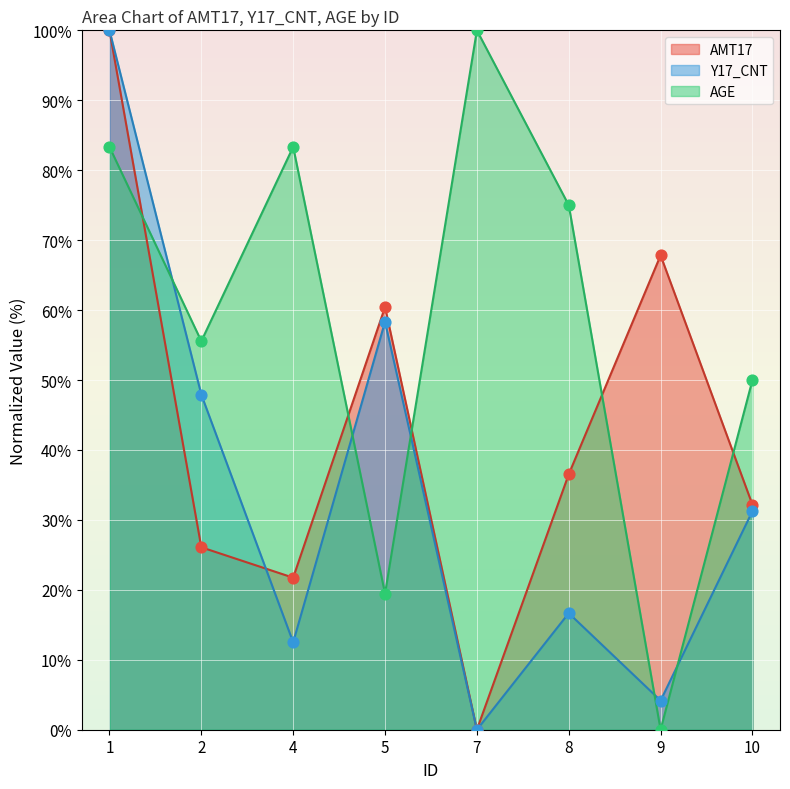

At how many categories does at least one series exceed 50?

7